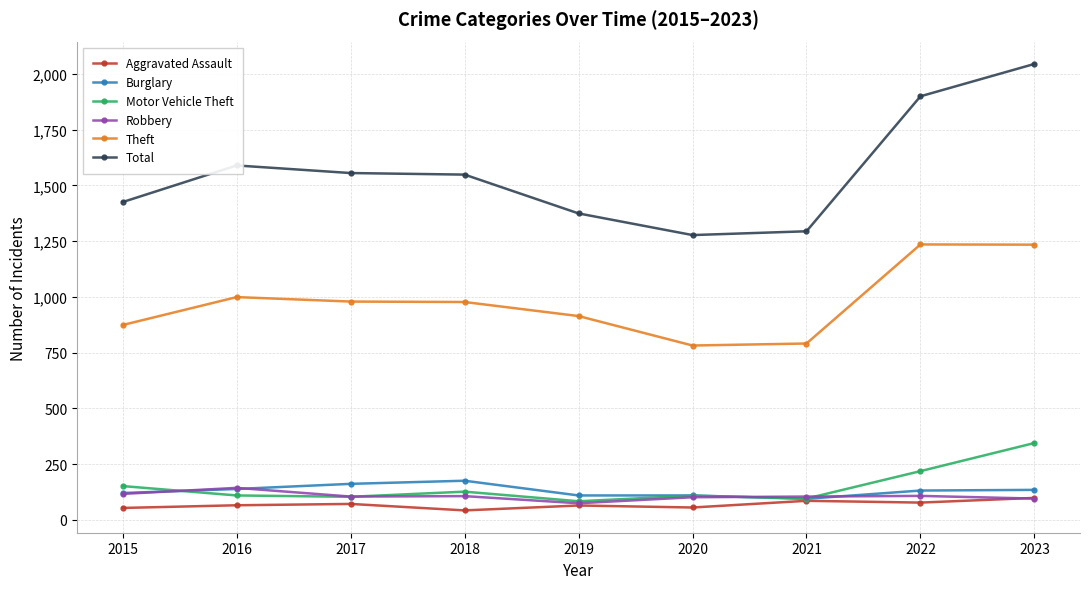

Read the Theft value at 2016.

999